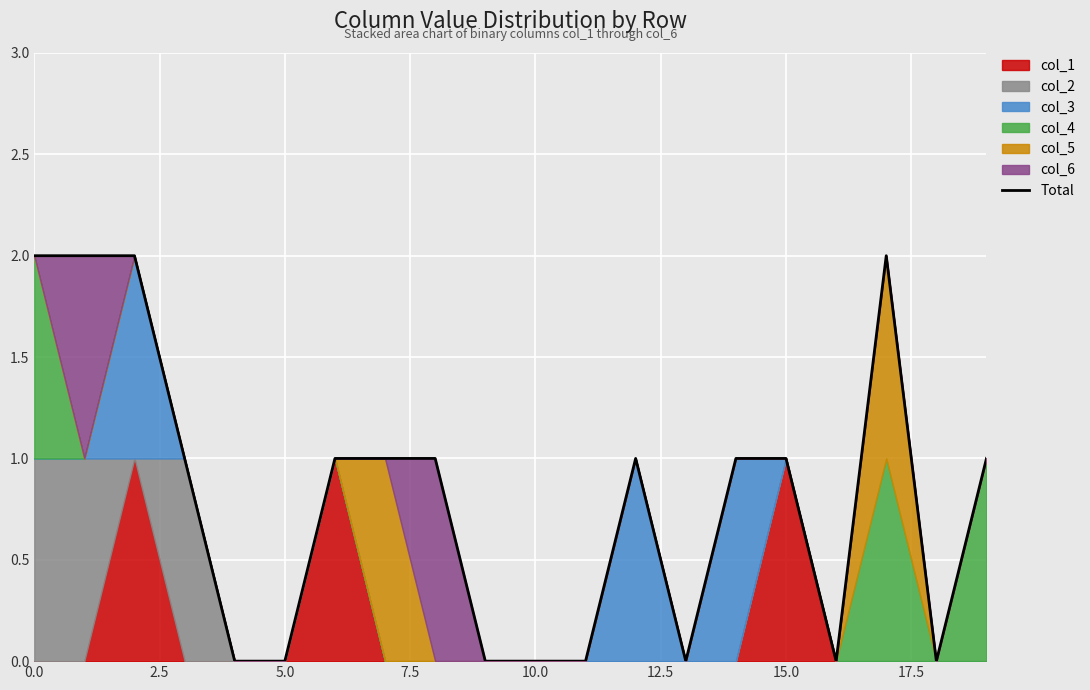

What is the sum of the values at 12 and 16?

1